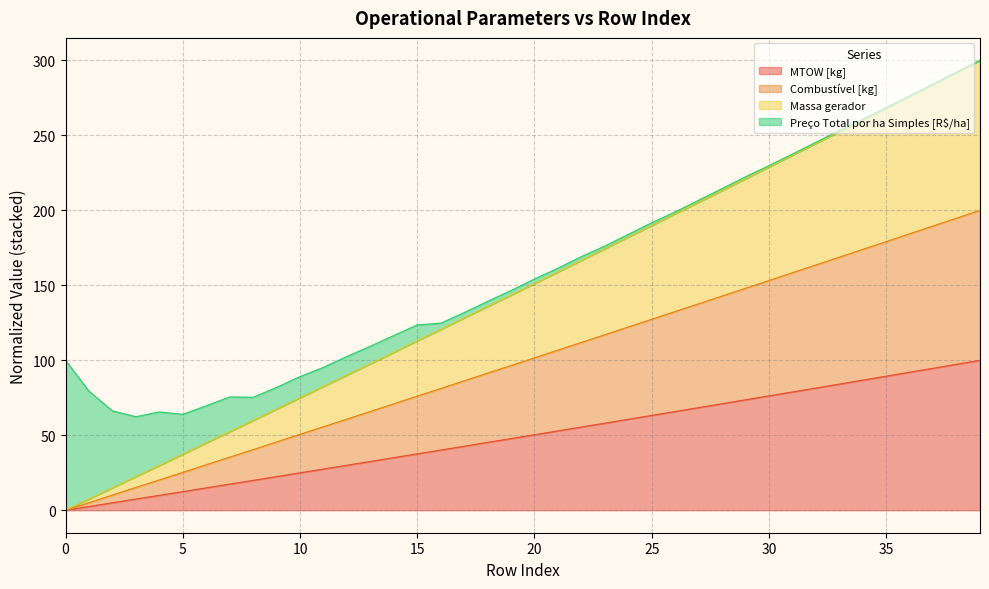

Is the value of MTOW [kg] at 1 greater than the value of Massa gerador at 13?

No